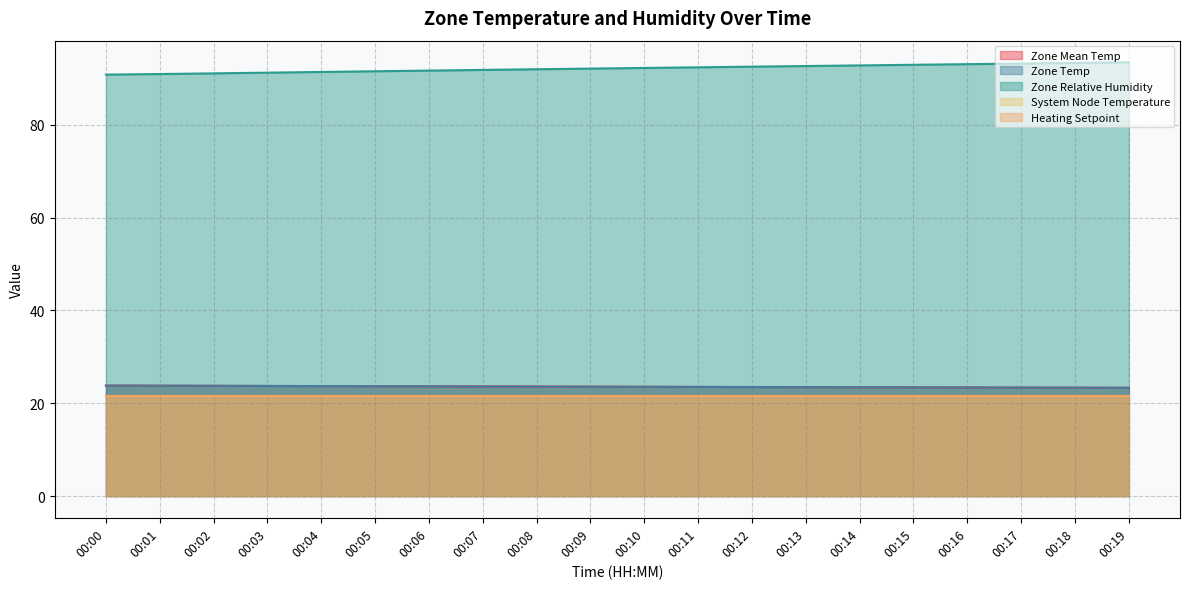

How many lines are shown in the chart?

5